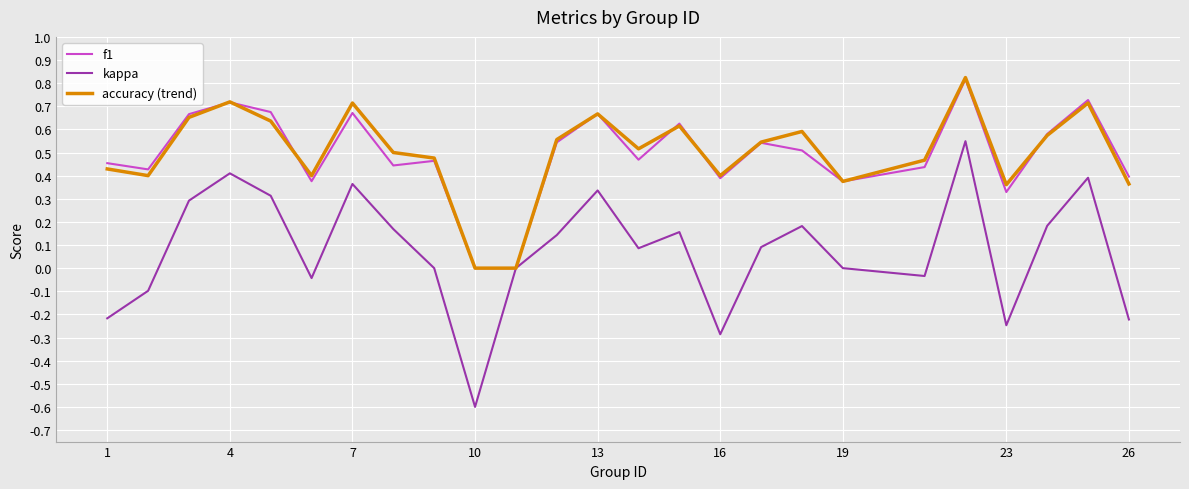

Which series has the largest range (max minus min)?

kappa